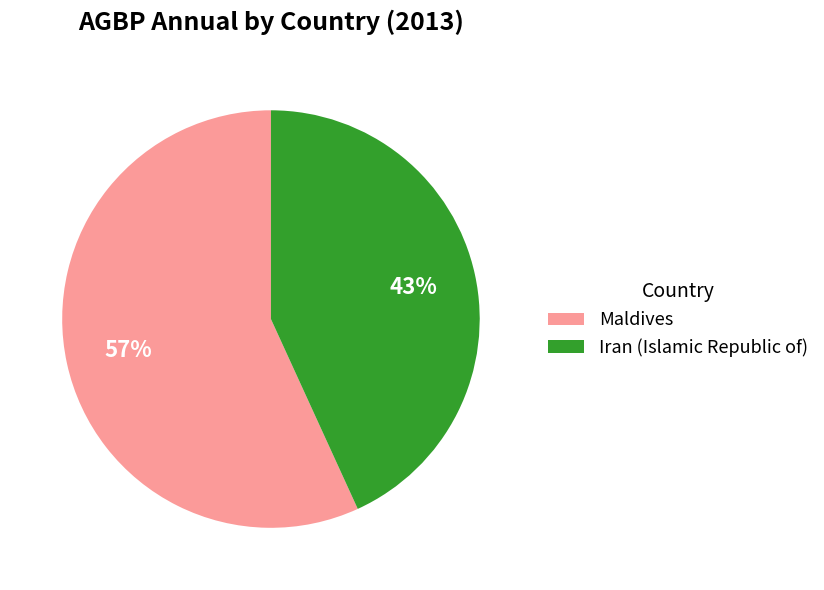

To the nearest percent, what is the difference between the Maldives and Iran (Islamic Republic of) slice percentages?

14%